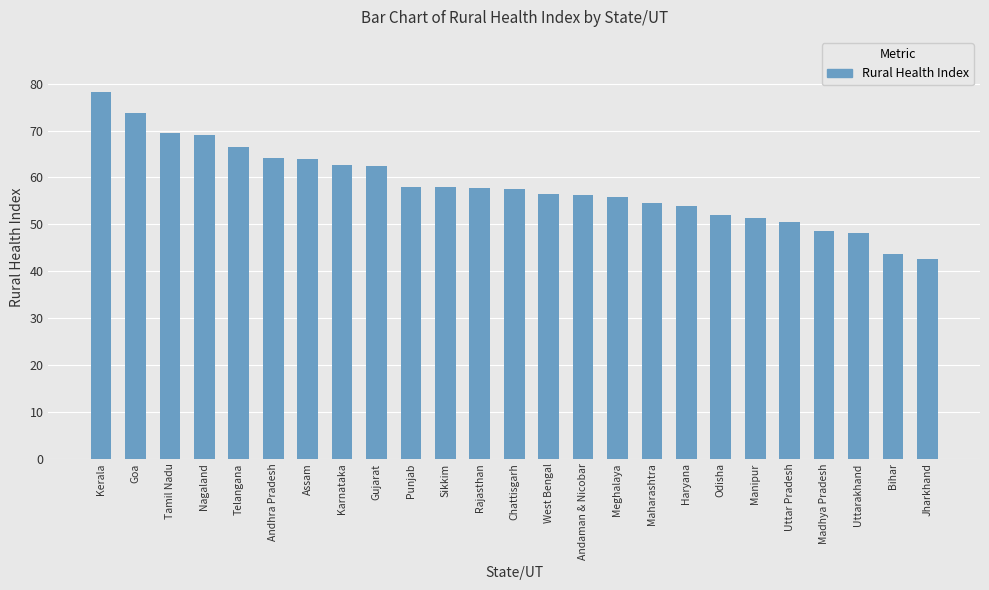

What is the change in value from Tamil Nadu to Punjab?

-11.4